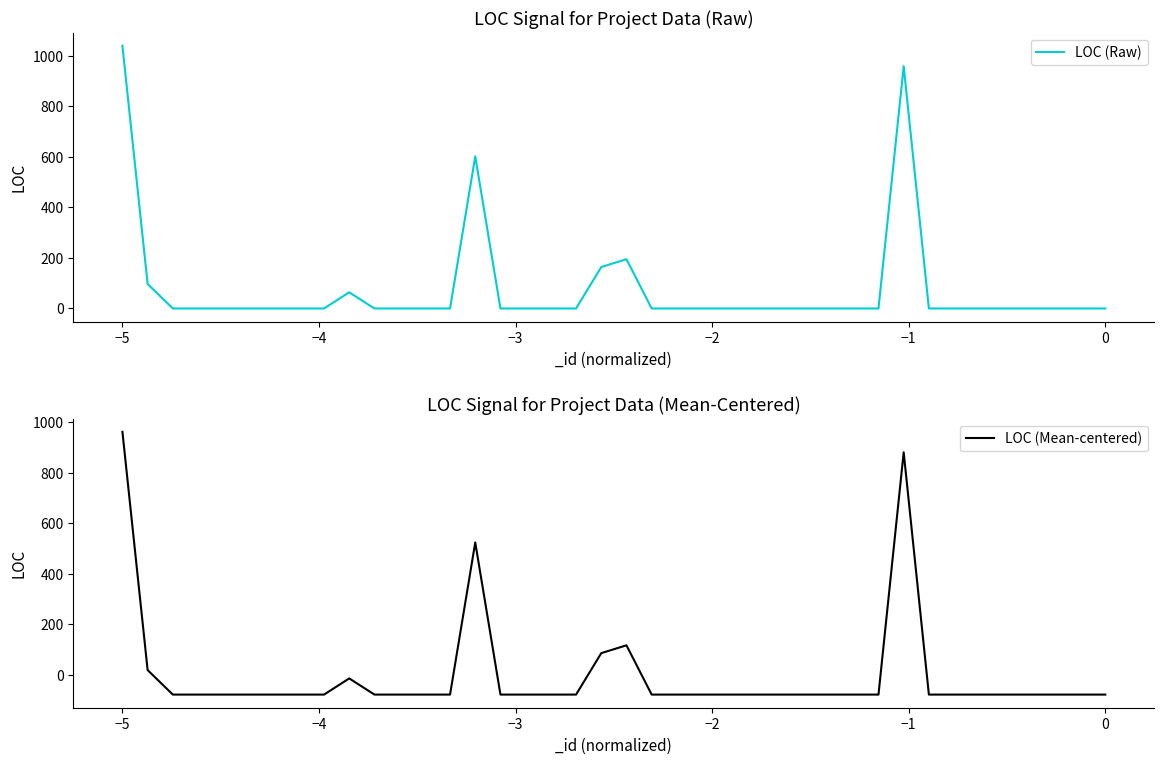

Which series has the largest total across all categories?

LOC (Raw)